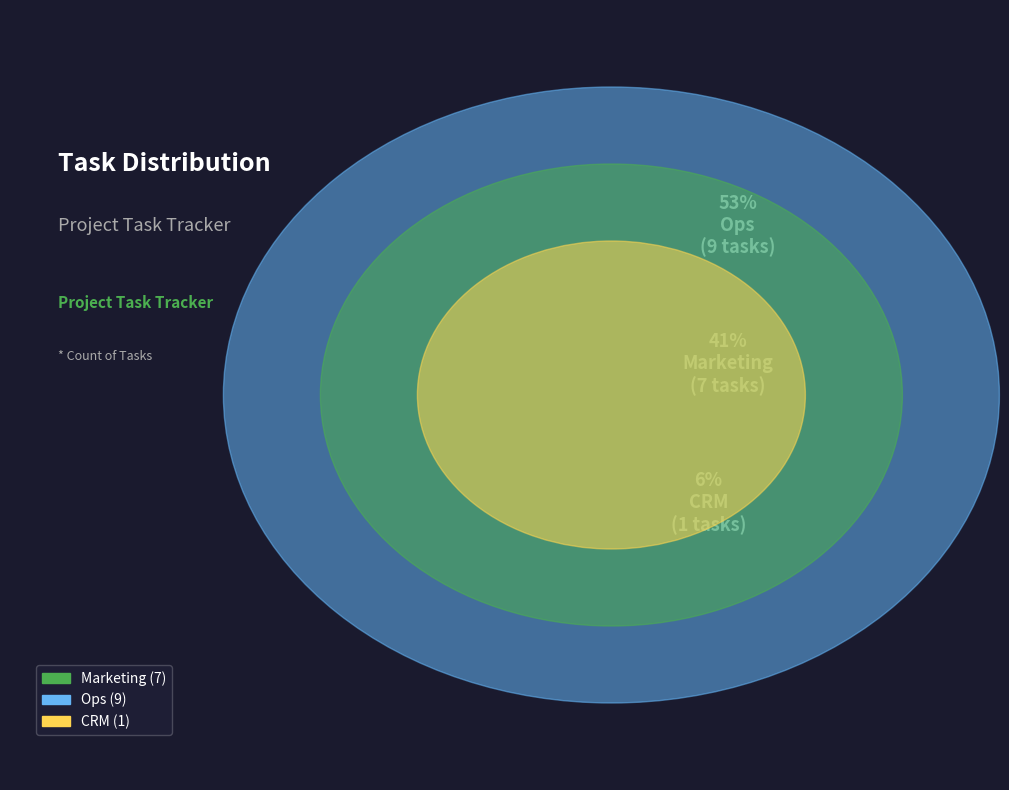

What portion of the pie excludes Ops?

47.1%